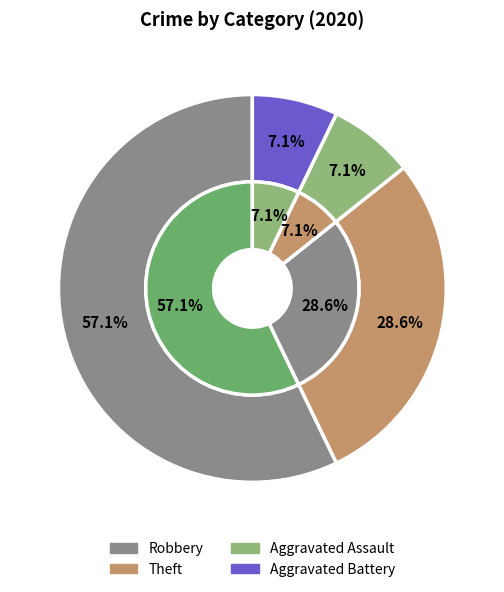

To the nearest percent, what percentage of the pie is Theft?

29%